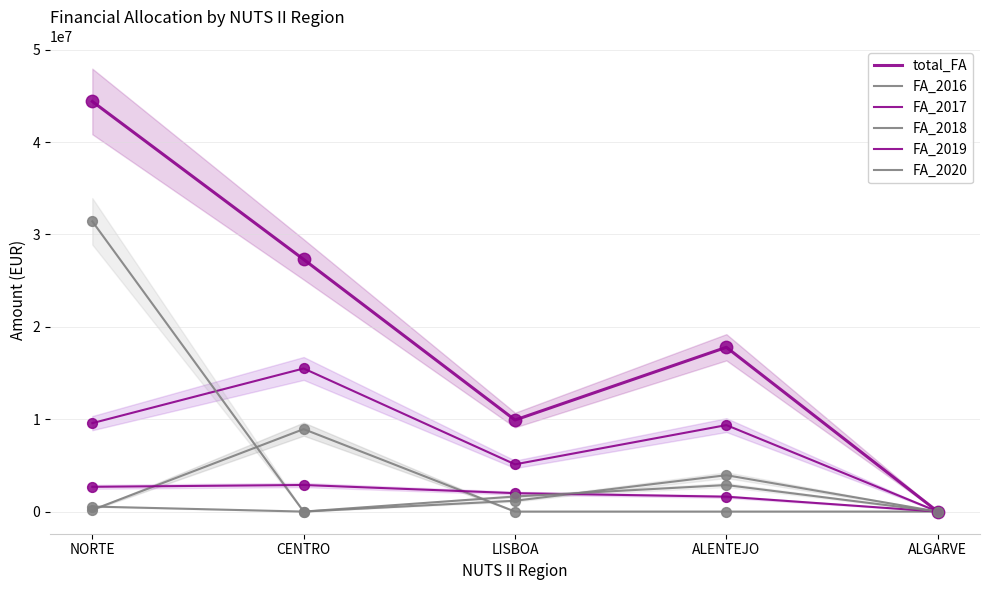

At how many categories does at least one series exceed 40295192?

1